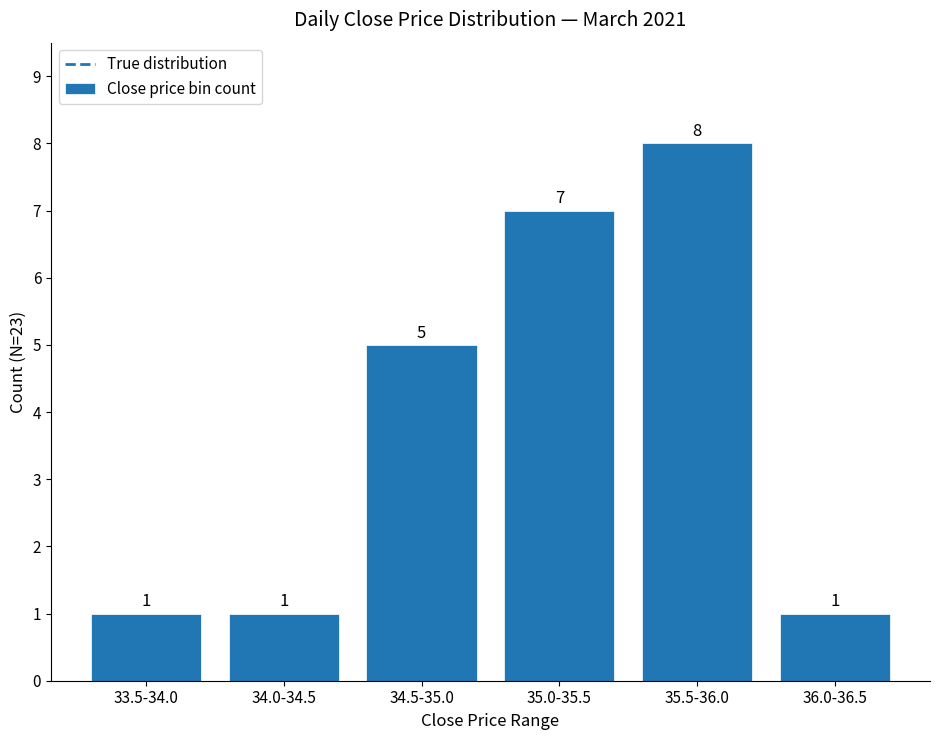

Reading left to right, list all the values displayed in this chart.

33.5-34.0=1	34.0-34.5=1	34.5-35.0=5	35.0-35.5=7	35.5-36.0=8	36.0-36.5=1